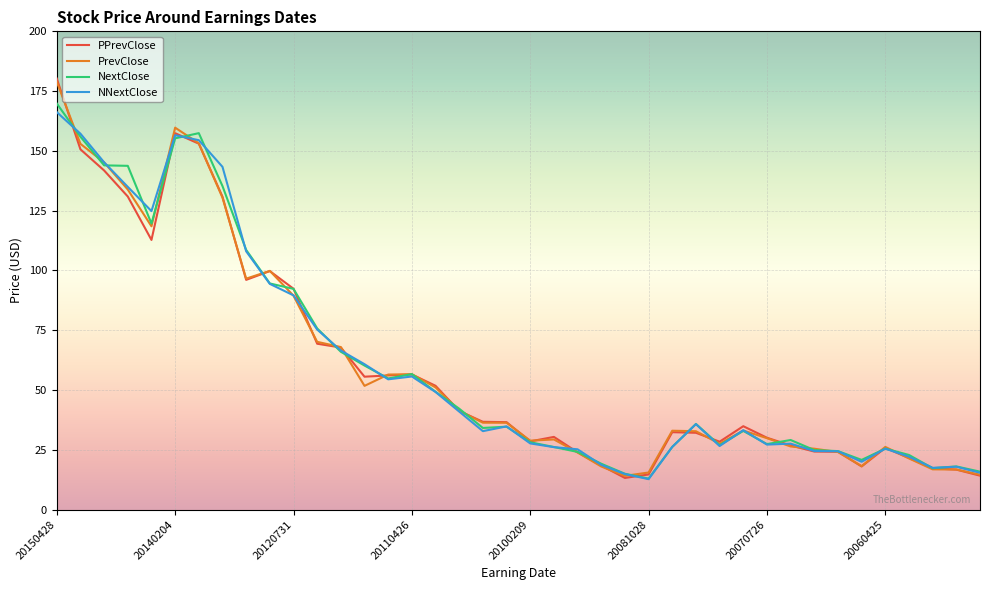

What is the highest value of the NNextClose series?

166.2